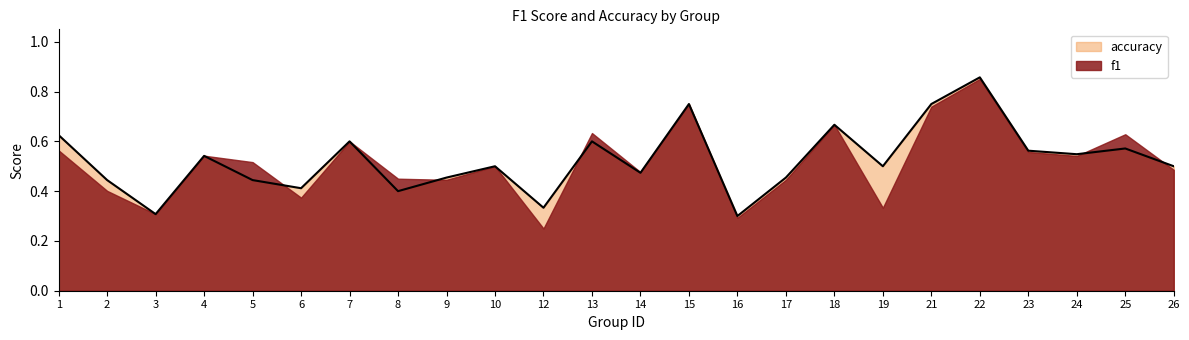

Count the number of data series in this chart.

2